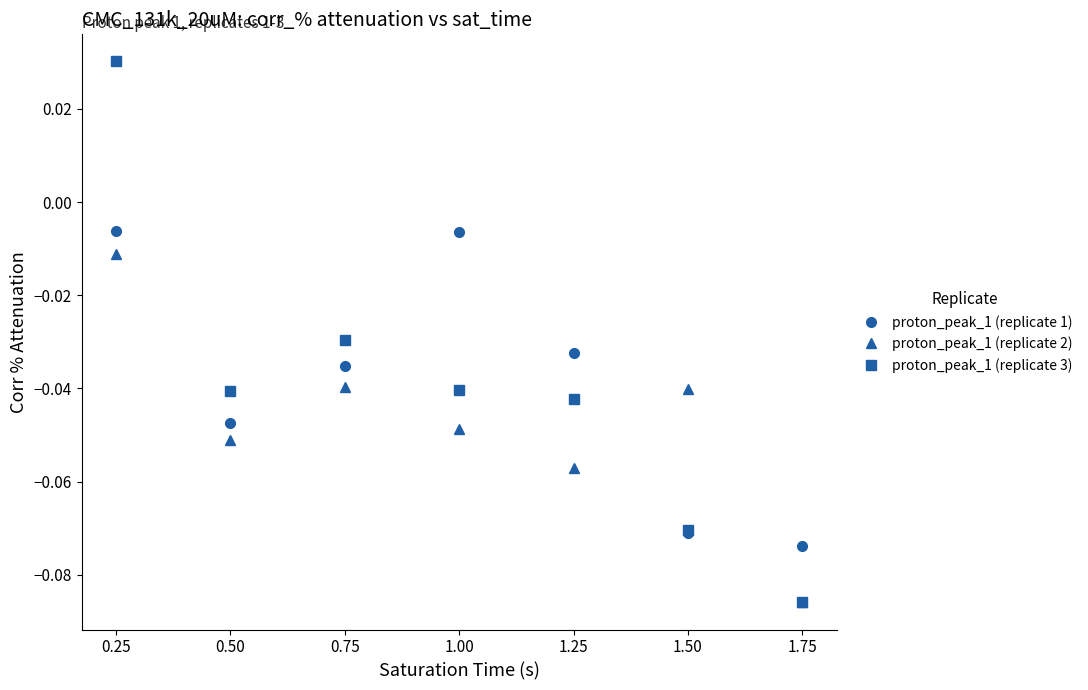

Which label corresponds to the largest value in the chart?

0.25